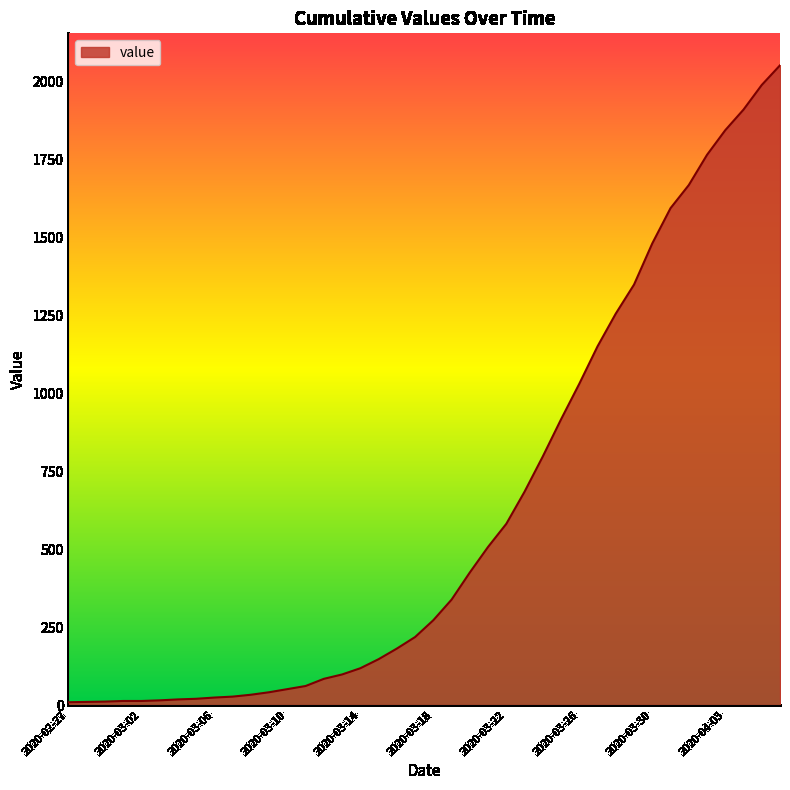

What is the greatest value displayed?

2051